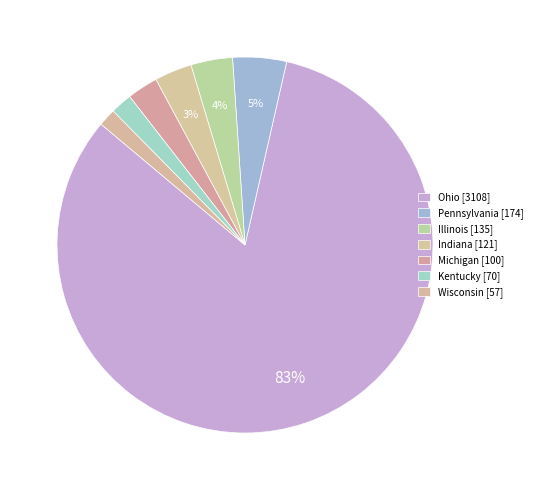

Which slice represents more than half of the pie?

Ohio